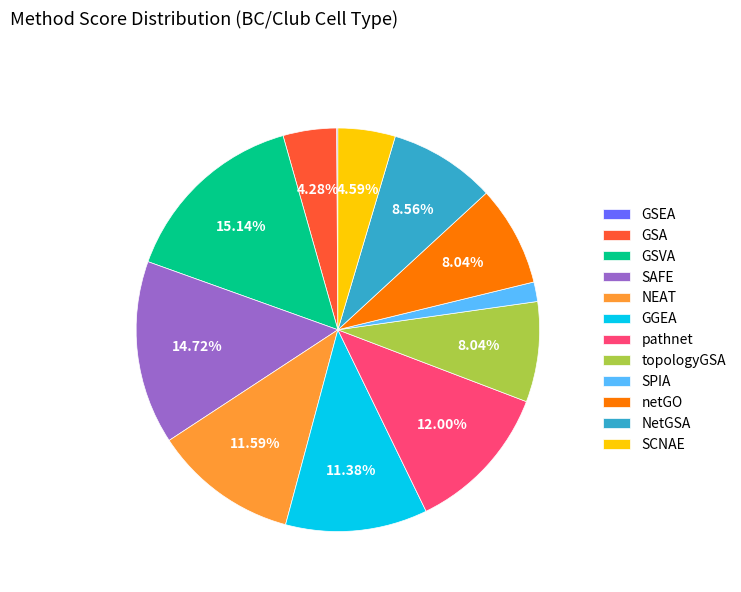

What percentage is the NEAT slice, to the nearest percent?

12%